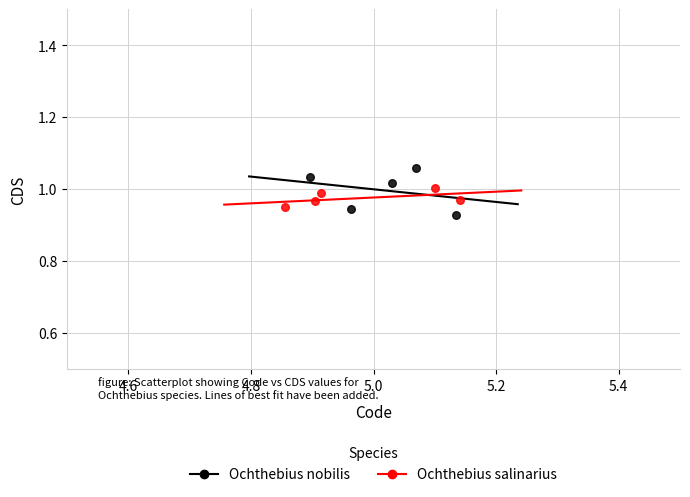

Which series contains the lowest Y value?

Ochthebius nobilis